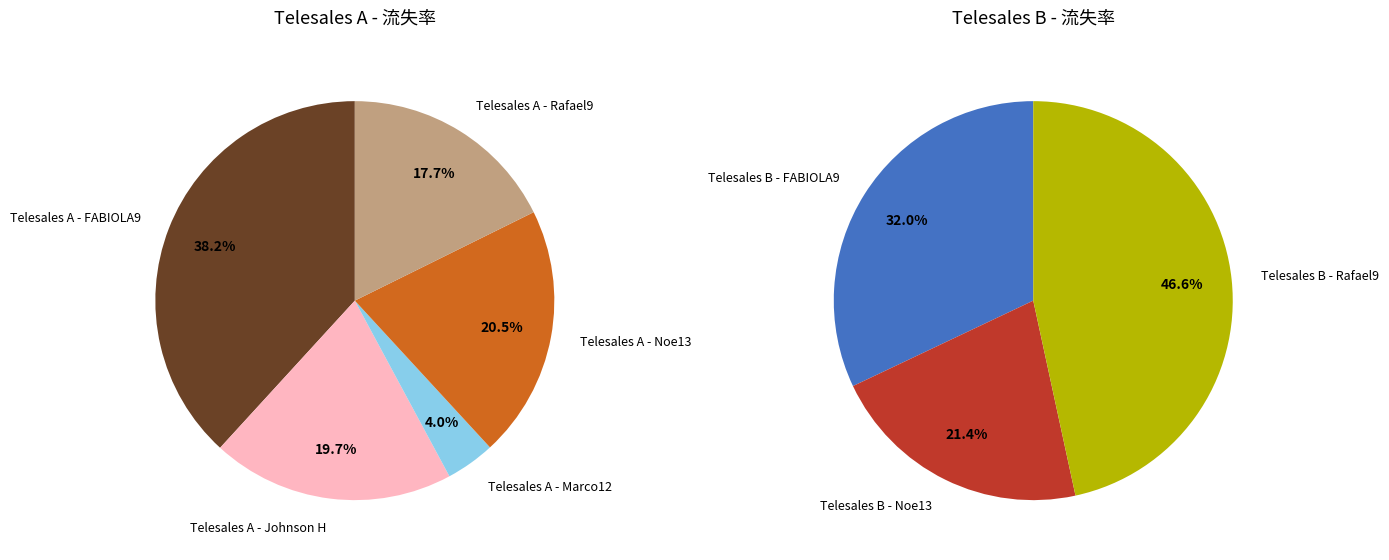

How many slices are in this pie chart?

8